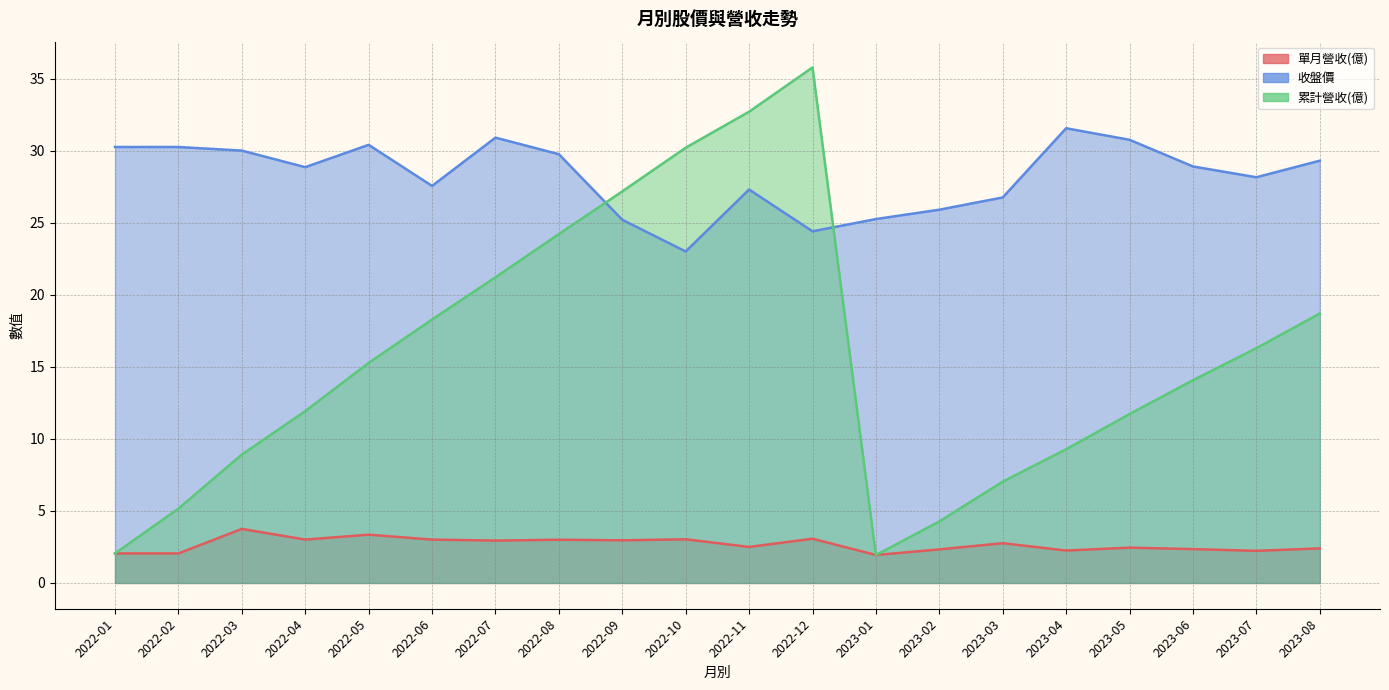

How many lines are shown in the chart?

3